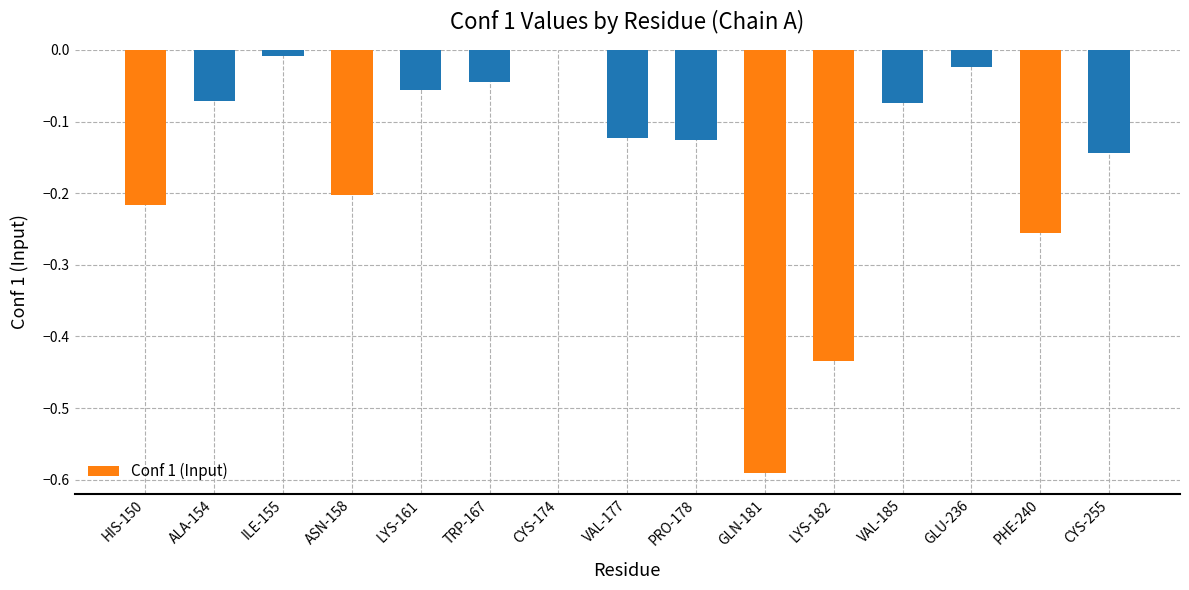

True or false: the data shows -0.2 at ASN-158.

True